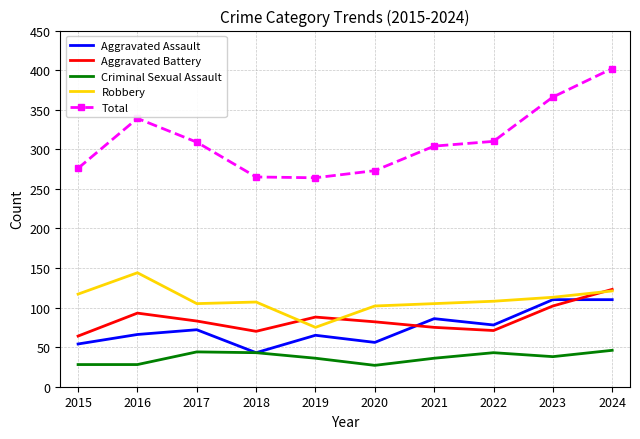

What is the maximum value shown in the chart?

402